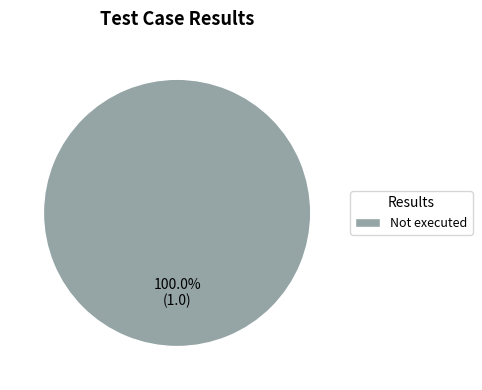

Rank the categories by value from lowest to highest.

Not executed